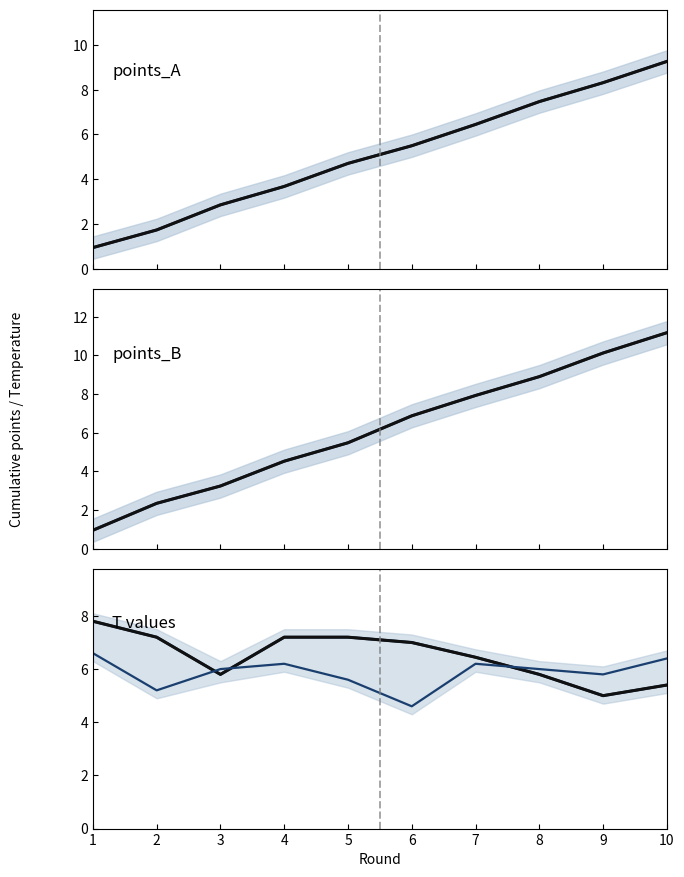

What is the sum of all T_B values?

58.6